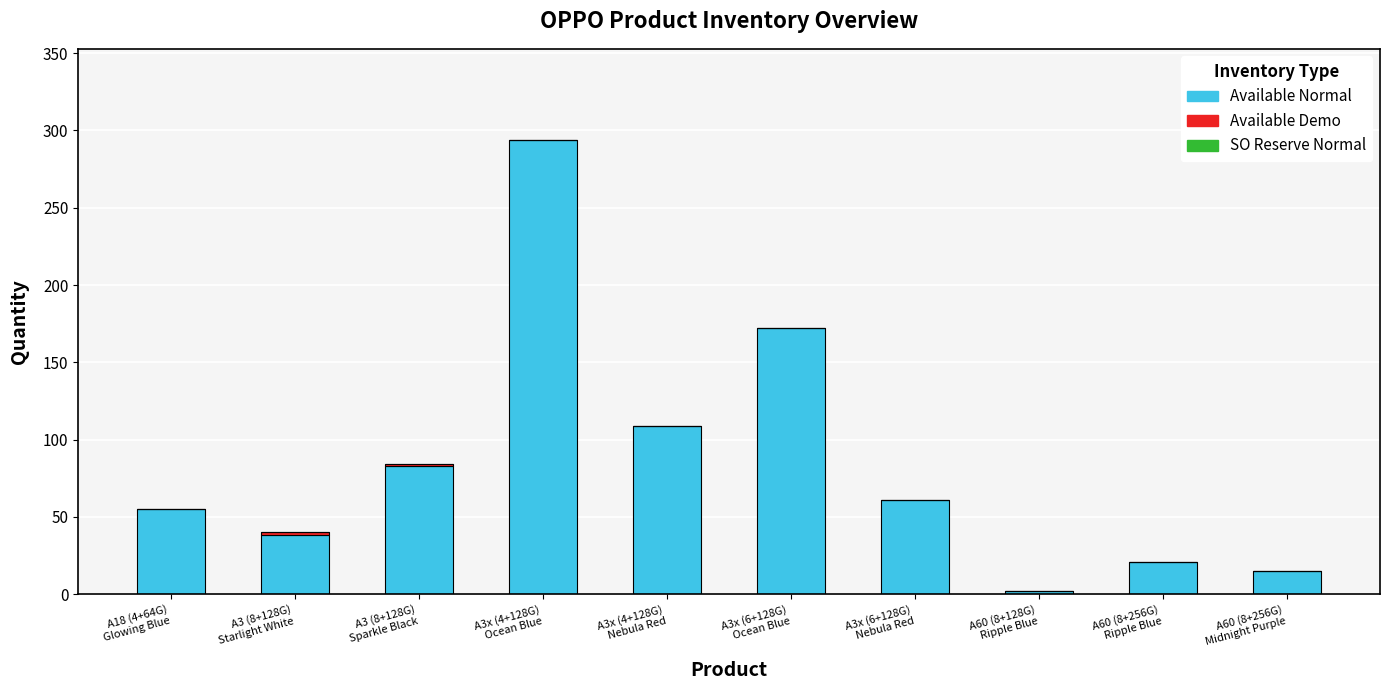

What is the sum of all Available Normal values?

850